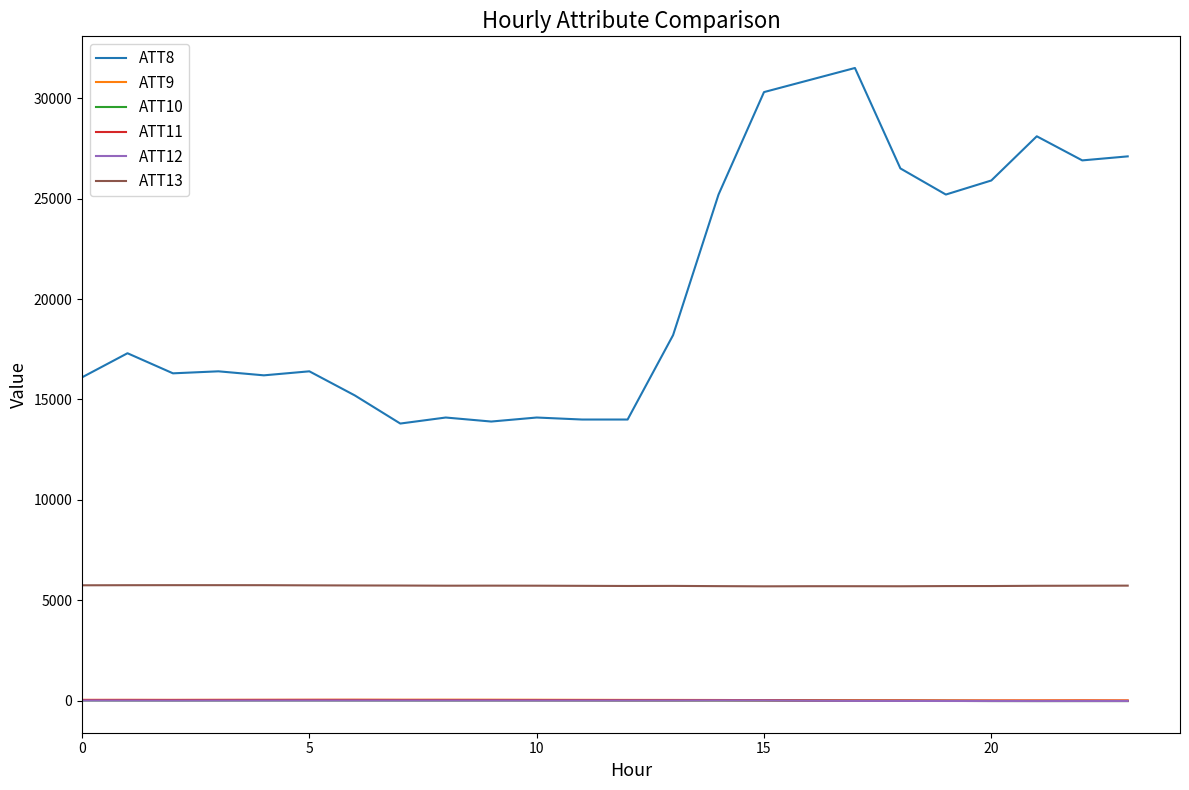

How many values in the ATT9 series exceed 42?

13